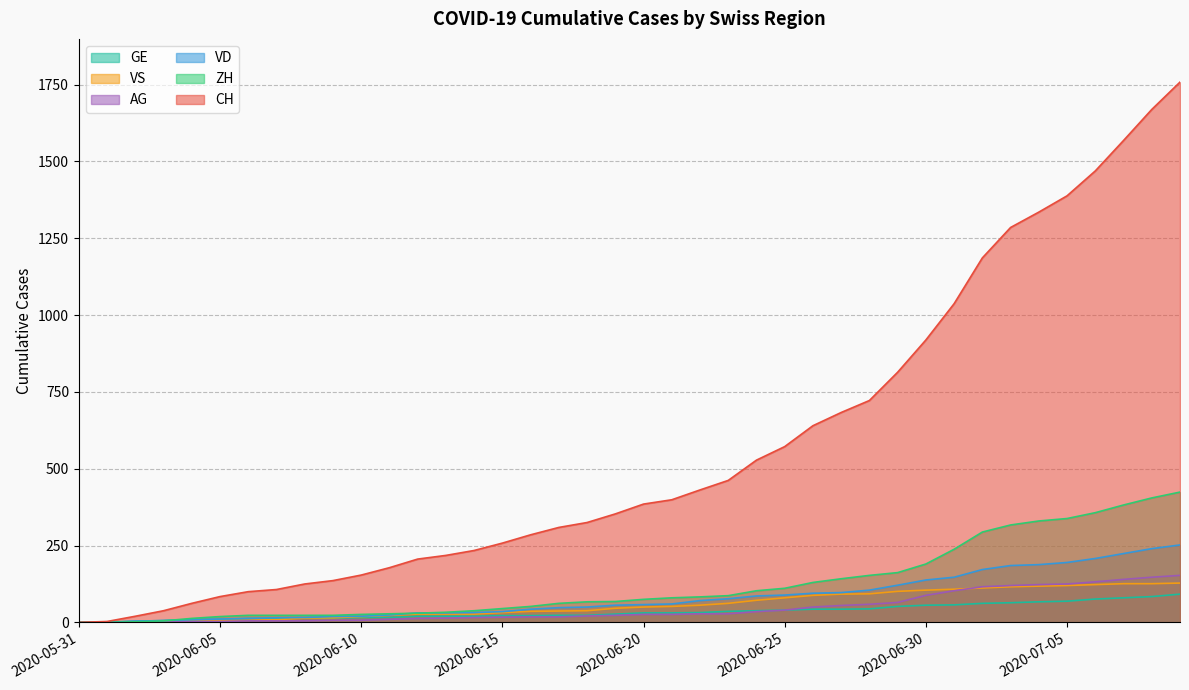

Reading right to left, what are all the values shown in this chart?

CH: 1758	1669	1568	1469	1388	1335	1285	1186	1037	919	814	722	683	640	572	528	462	431	399	385	353	325	309	285	258	234	218	206	178	154	136	125	107	100	84	62	38	20	3	0
VD: 252	240	224	208	195	188	185	172	147	138	121	105	97	95	89	86	77	71	60	58	56	50	48	43	35	32	31	31	24	20	19	16	15	13	11	9	6	4	0	0
ZH: 424	405	382	357	338	330	317	294	238	190	162	153	142	130	111	103	87	83	80	75	68	67	62	52	45	38	33	30	28	26	23	23	23	23	19	13	5	2	0	0
VS: 128	126	126	123	120	118	116	112	108	105	101	93	92	88	80	72	62	56	52	50	46	38	37	36	32	27	27	27	23	19	15	14	9	7	6	4	2	2	1	0
AG: 153	147	140	132	125	123	120	116	103	88	65	59	55	50	40	35	28	28	26	26	23	21	18	18	17	16	14	13	10	7	7	5	5	5	3	3	1	0	0	0
GE: 92	84	80	76	69	67	64	62	57	56	52	44	43	43	40	38	36	32	31	31	27	23	23	22	22	20	20	20	16	16	14	14	13	13	10	8	6	4	1	0